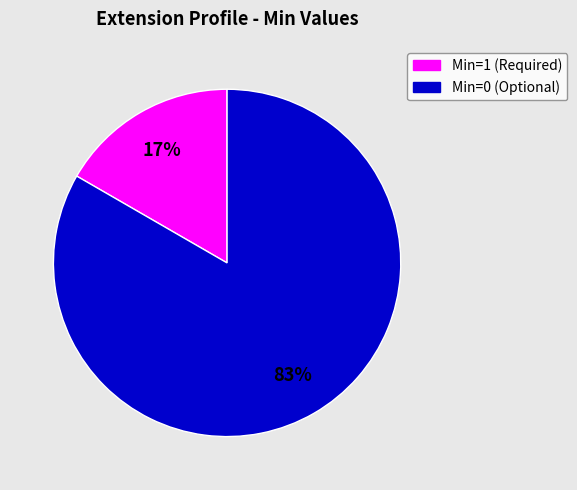

Is there any slice that represents more than half of the pie?

Yes